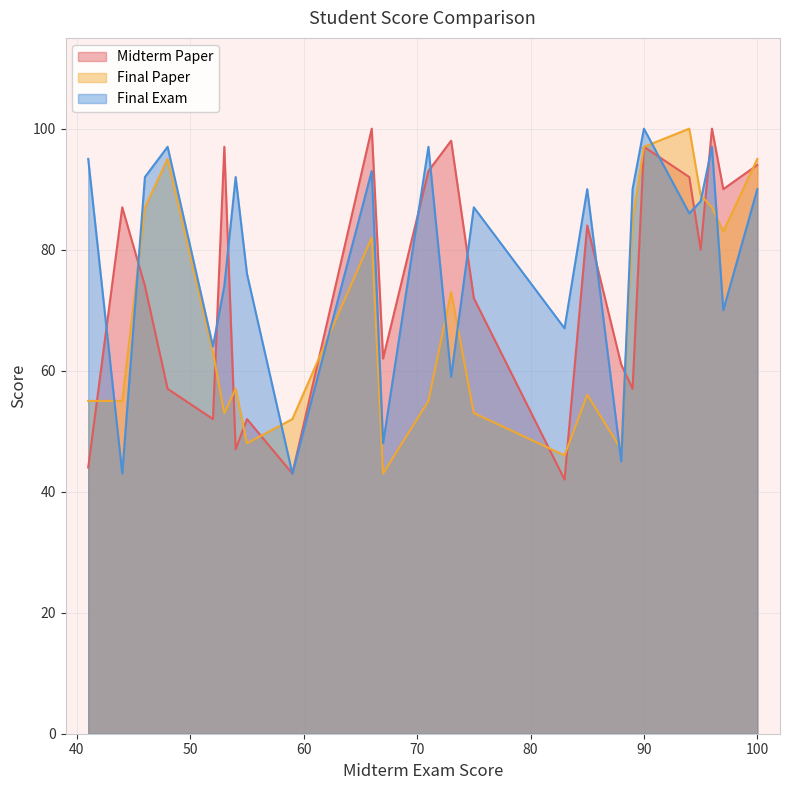

List the series in order of their overall mean, lowest first.

Final Paper, Midterm Paper, Final Exam